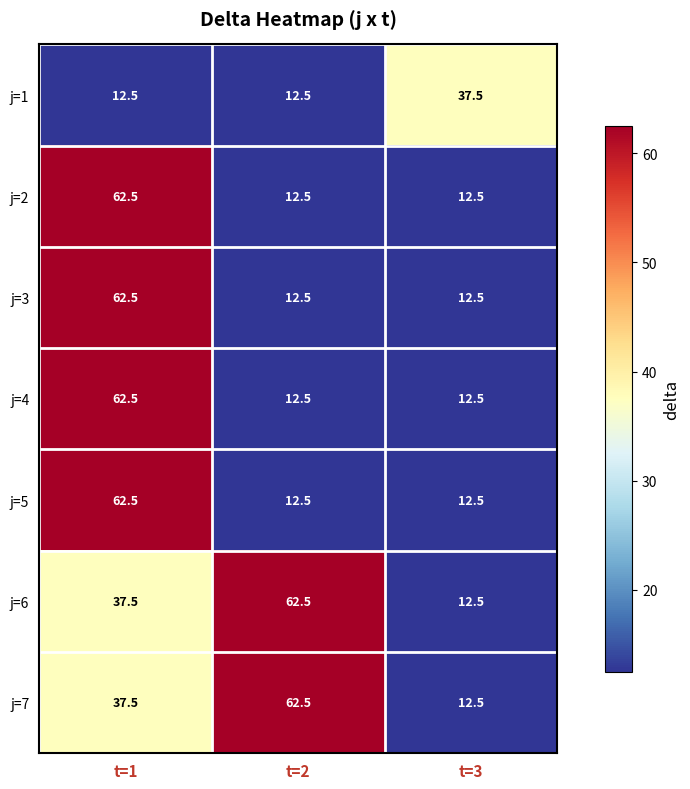

At how many categories does at least one series exceed 37?

3